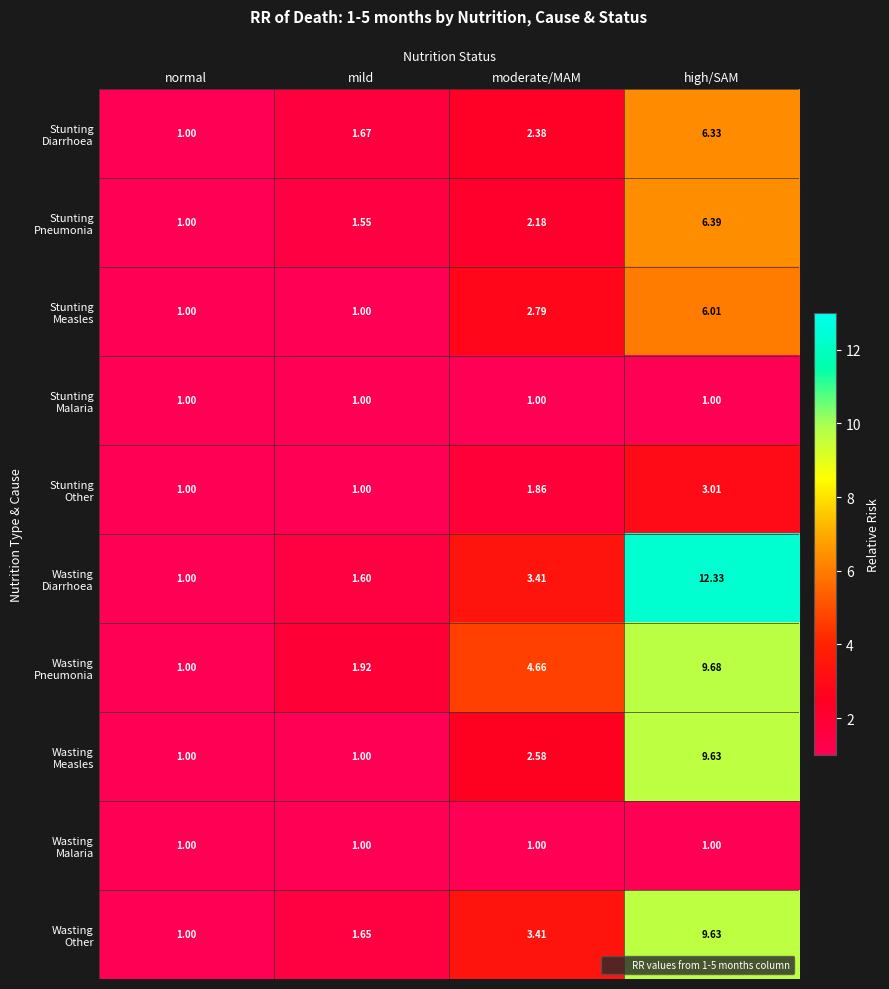

At which category does the chart reach its peak across all series?

high/SAM